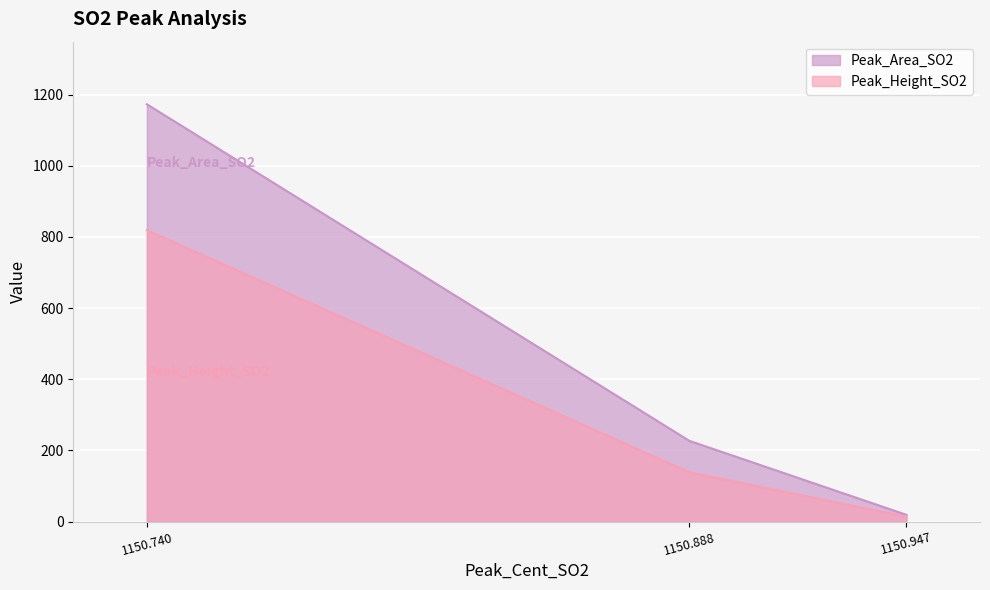

What is the value of the Peak_Area_SO2 point at the 3rd from the left?

19.1